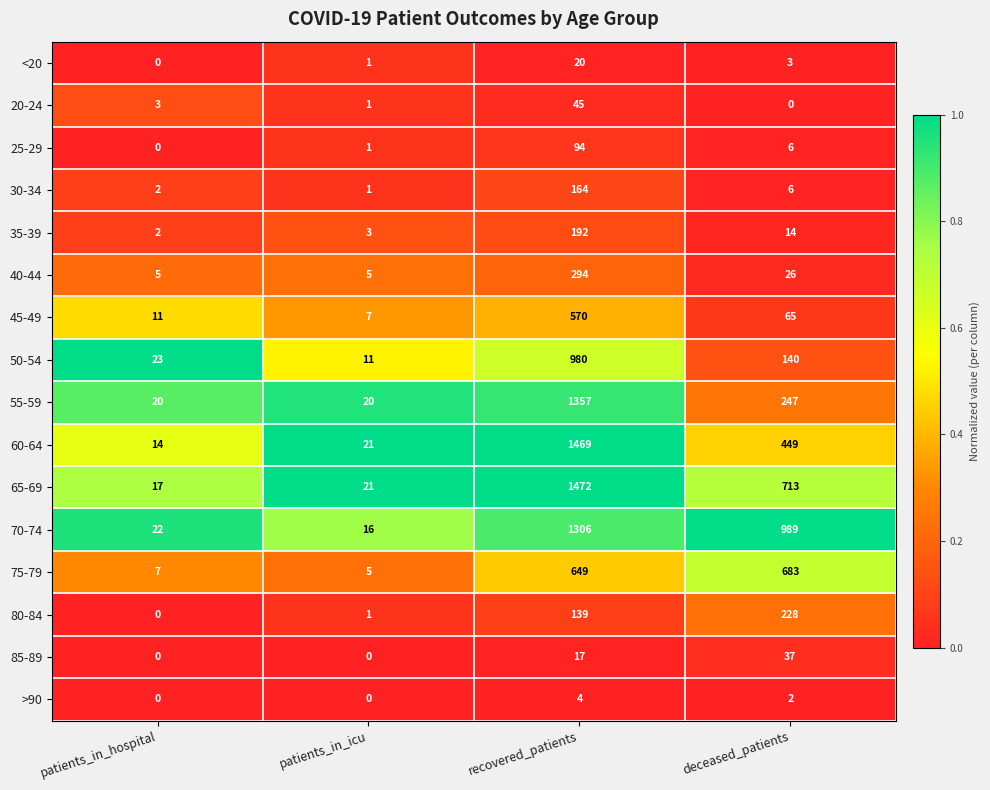

At which category is the sum across all series the highest?

recovered_patients